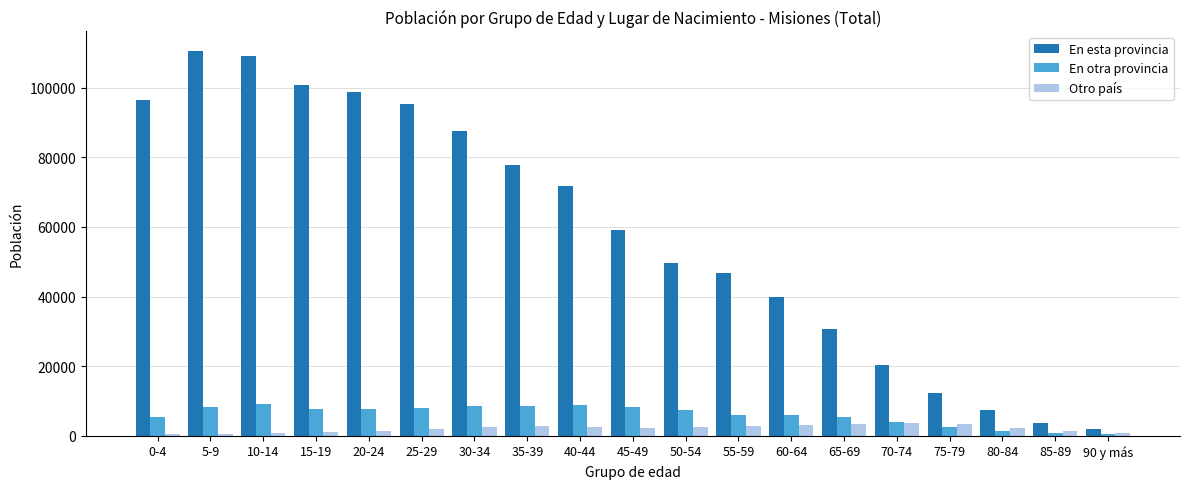

Is the value of Otro país at 50-54 greater than the value of En esta provincia at 40-44?

No